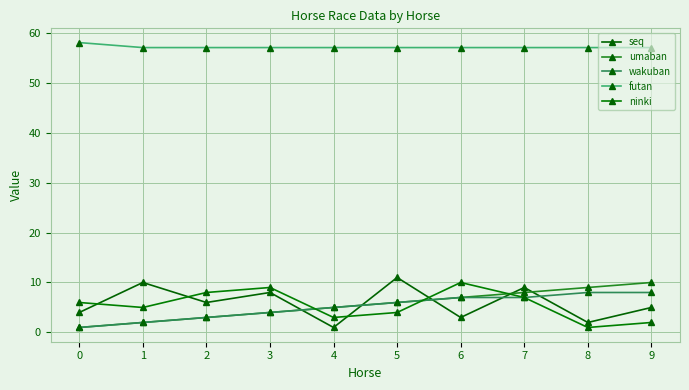

How many values in the ninki series are below 6?

5